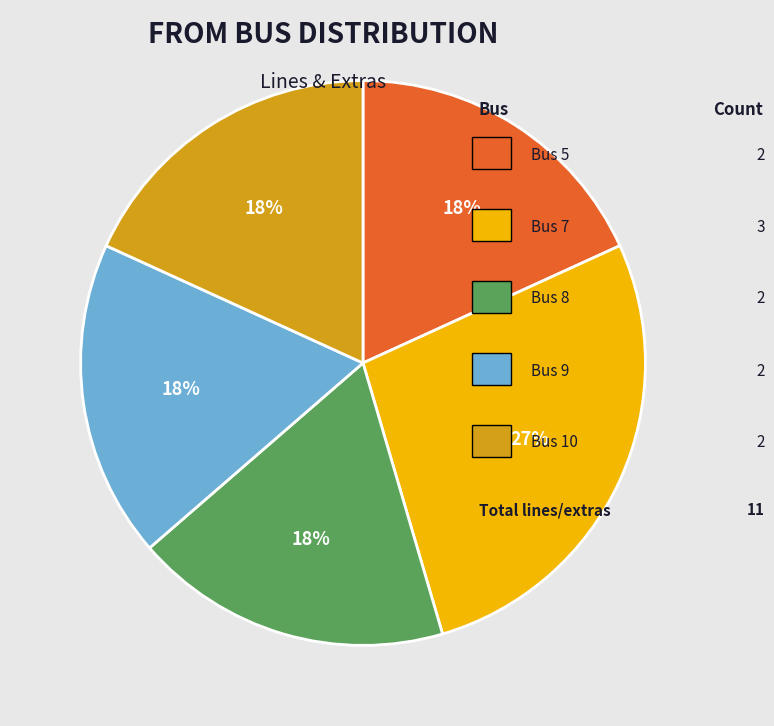

To the nearest percent, what is the difference between the largest and smallest slice percentages?

9%